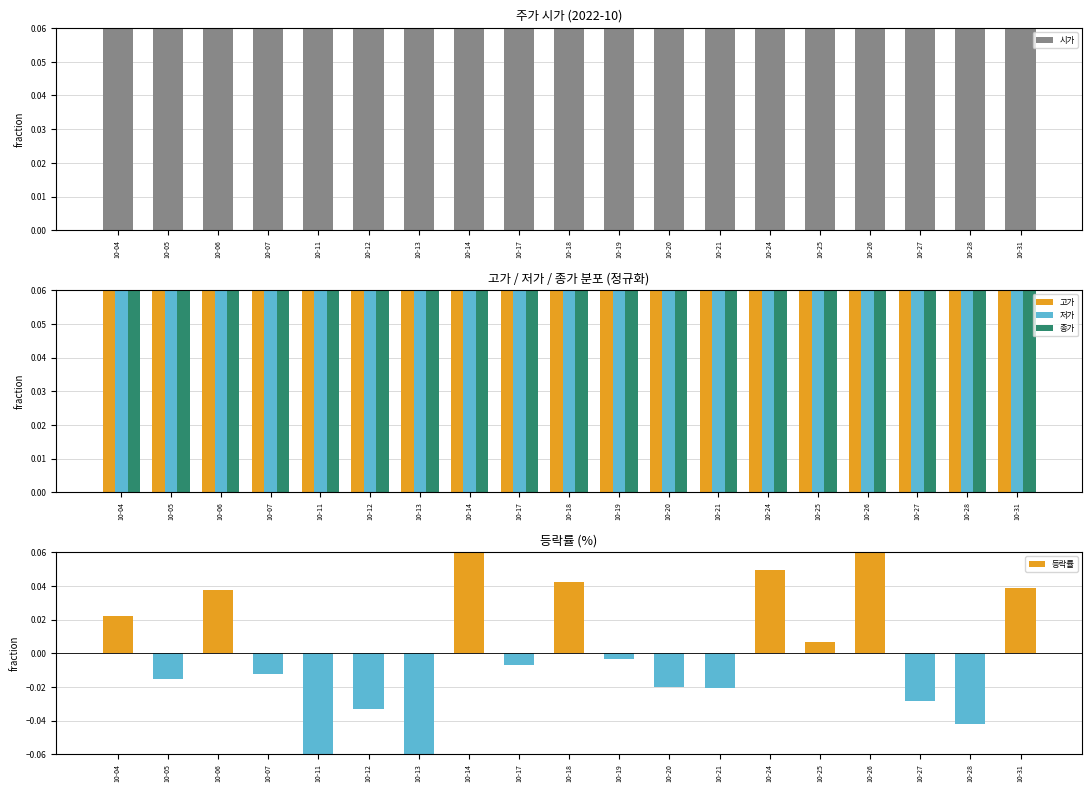

How many groups of bars are there?

19